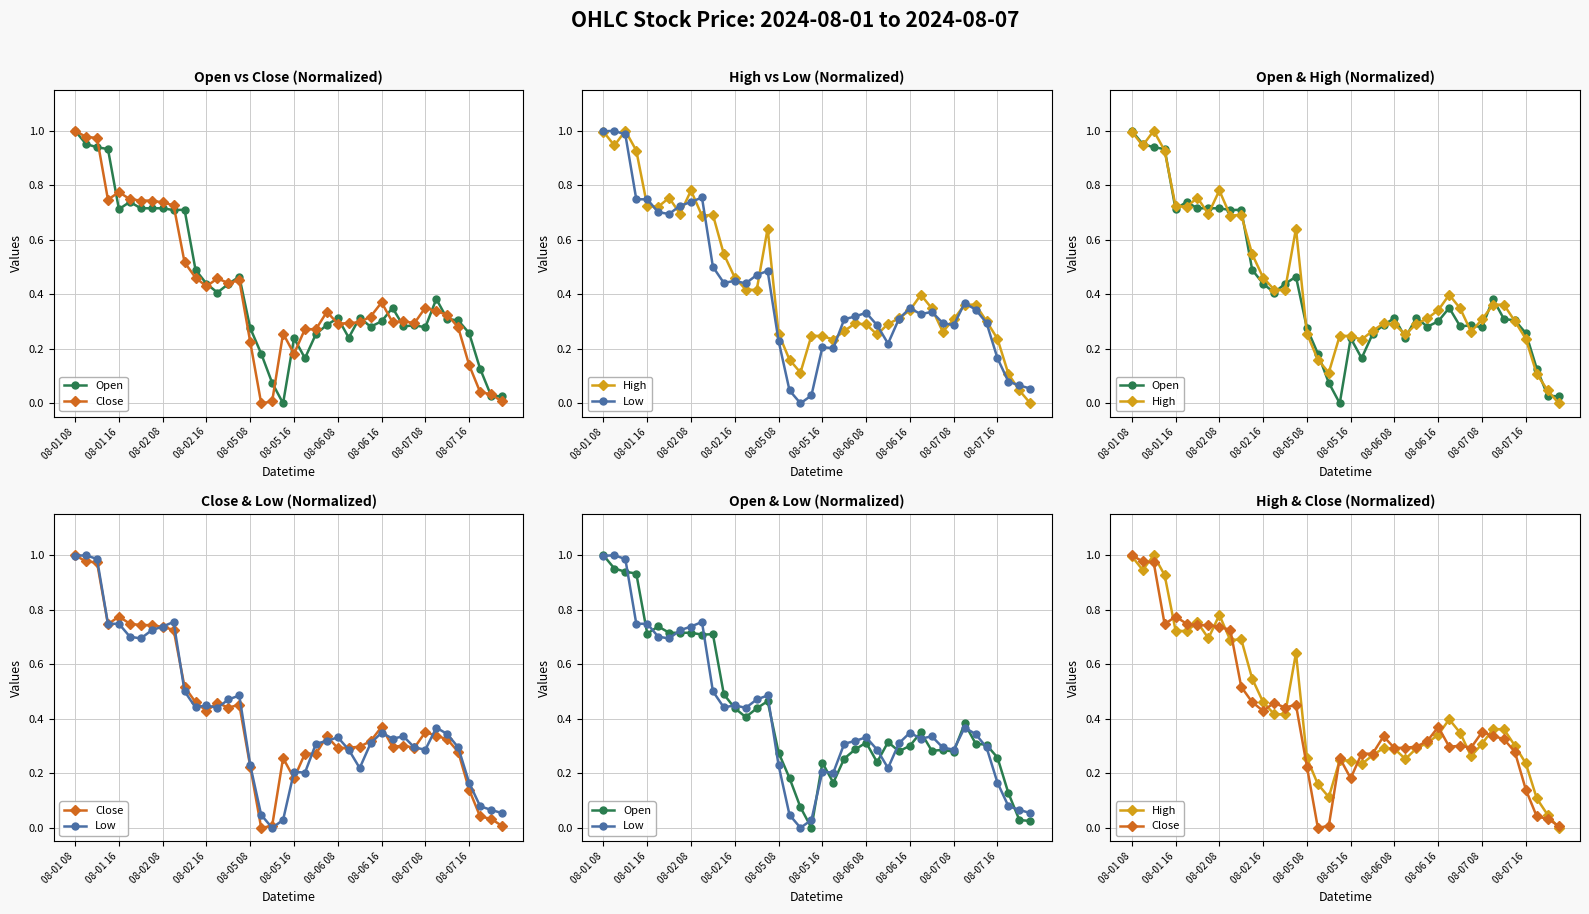

Is the value of Close at 08-02 08 greater than the value of Low at 30?

Yes